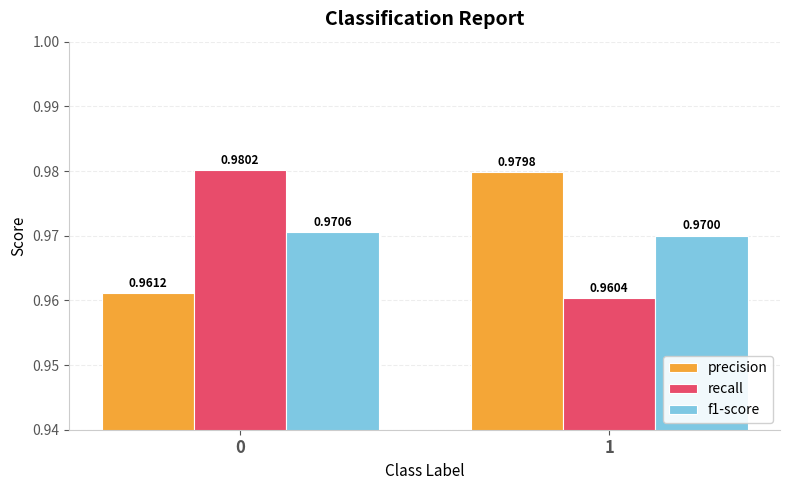

List the labels in order of precision value, smallest first.

0, 1